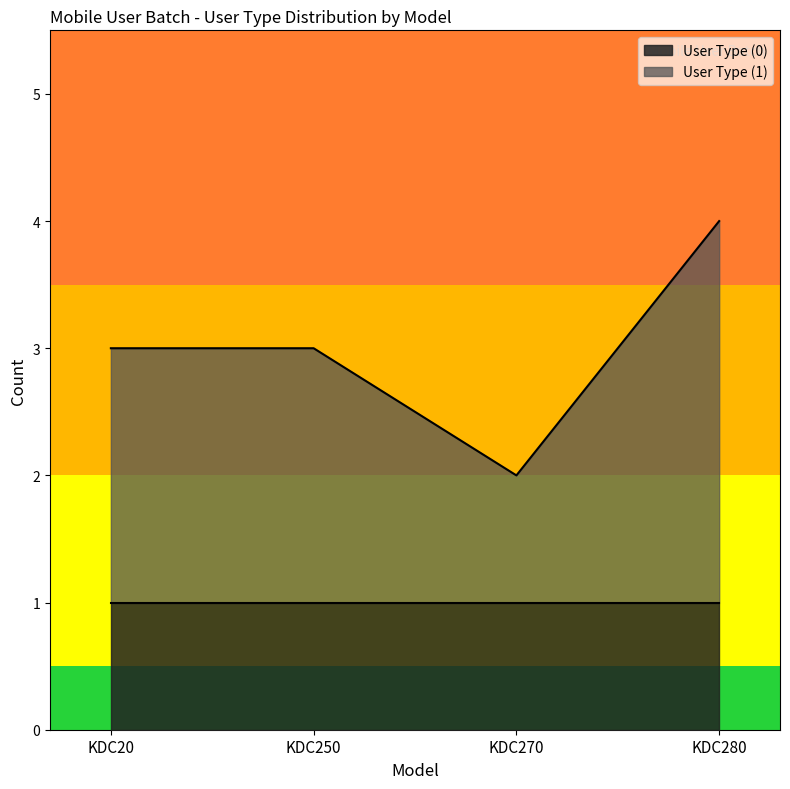

Which label corresponds to the smallest value in the chart?

KDC270